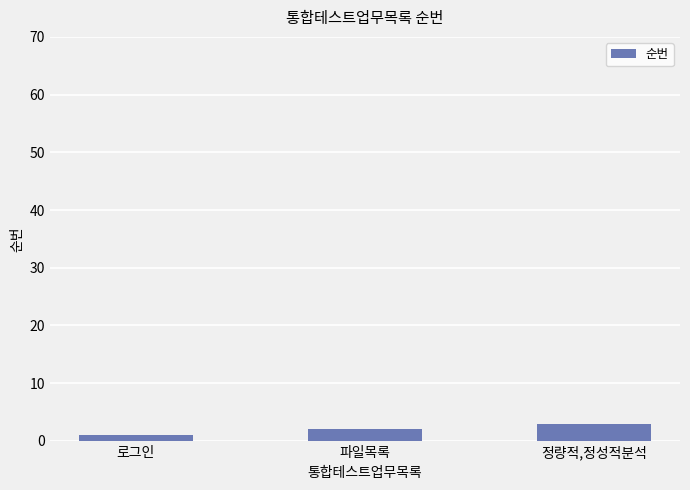

At which category does the chart reach its minimum across all series?

로그인